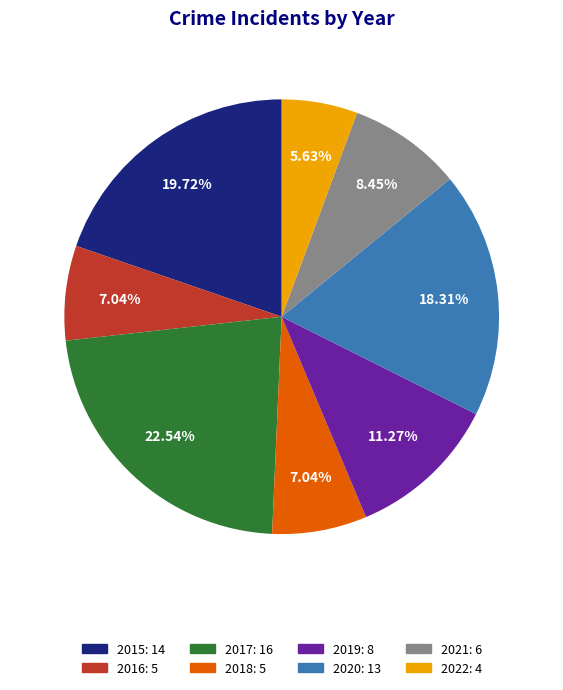

How many slices are in this pie chart?

8